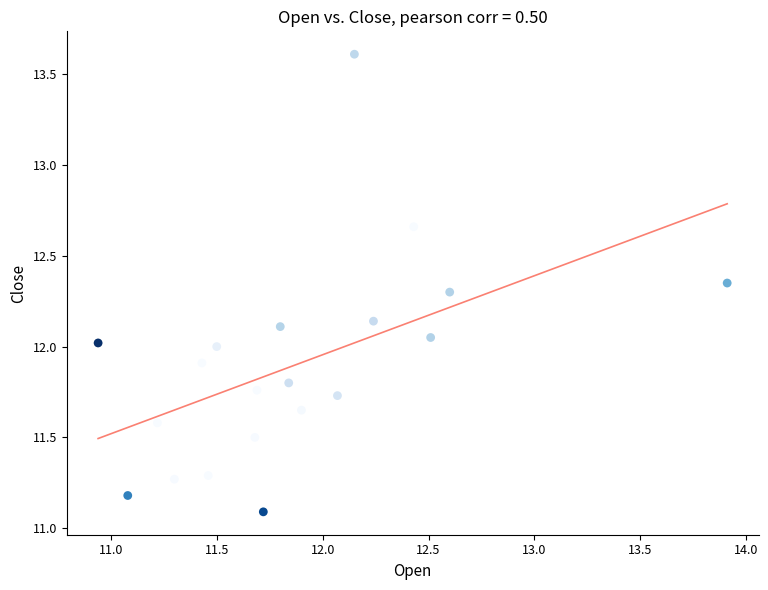

What is the range of X values (max minus min)?

3.0